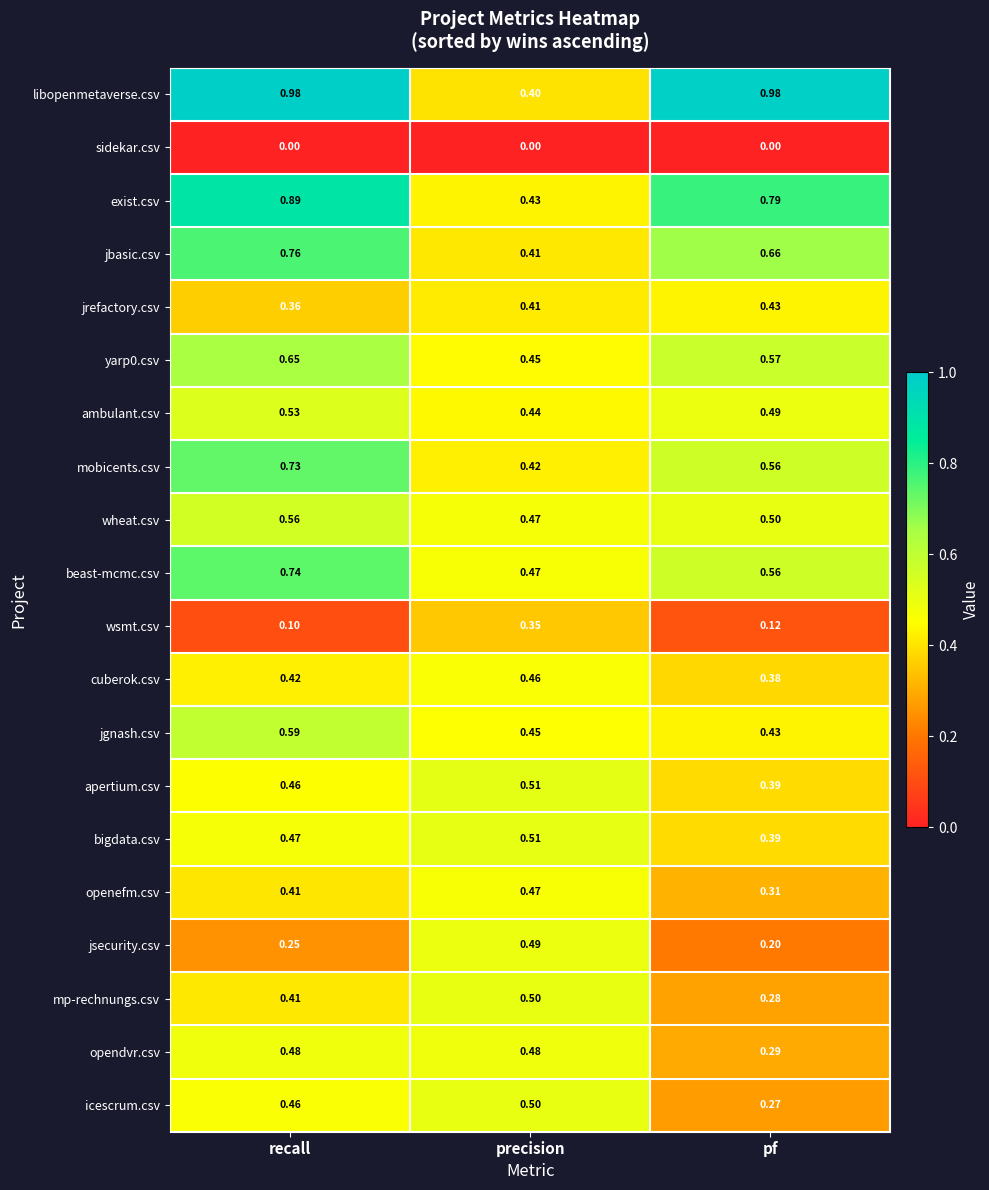

At which category is the sum across all series the highest?

recall